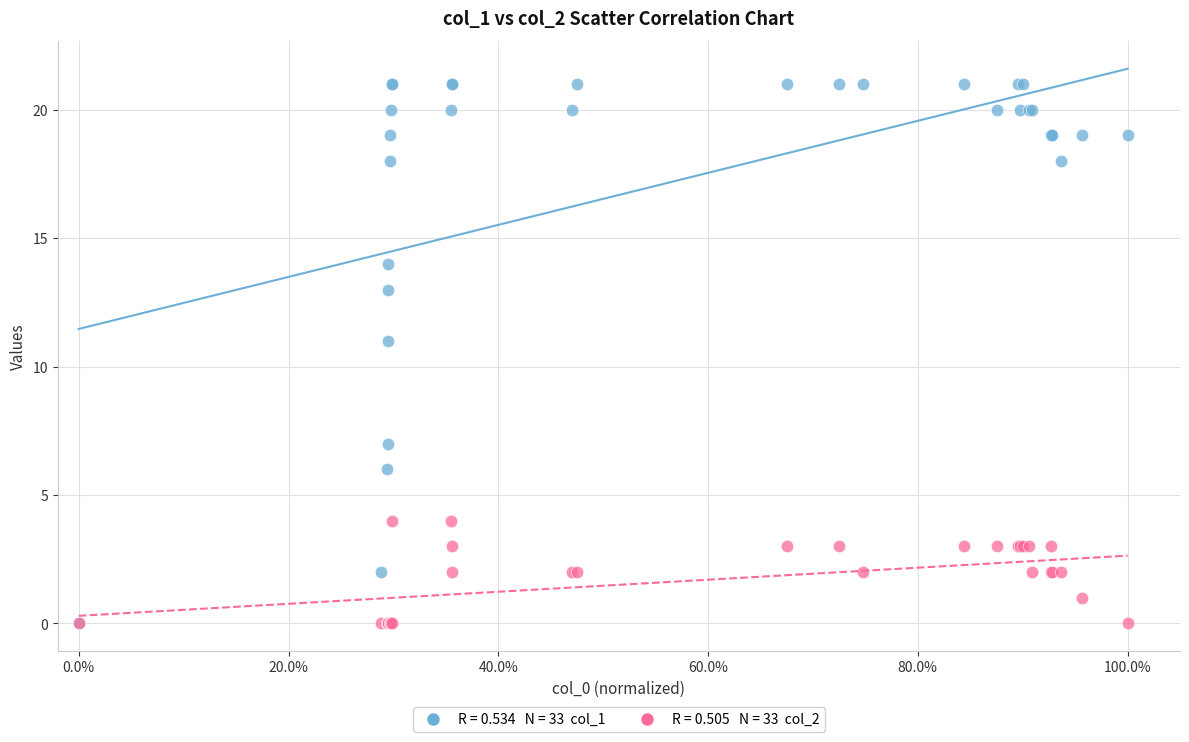

Across all series, what Y value is closest to 10?

11